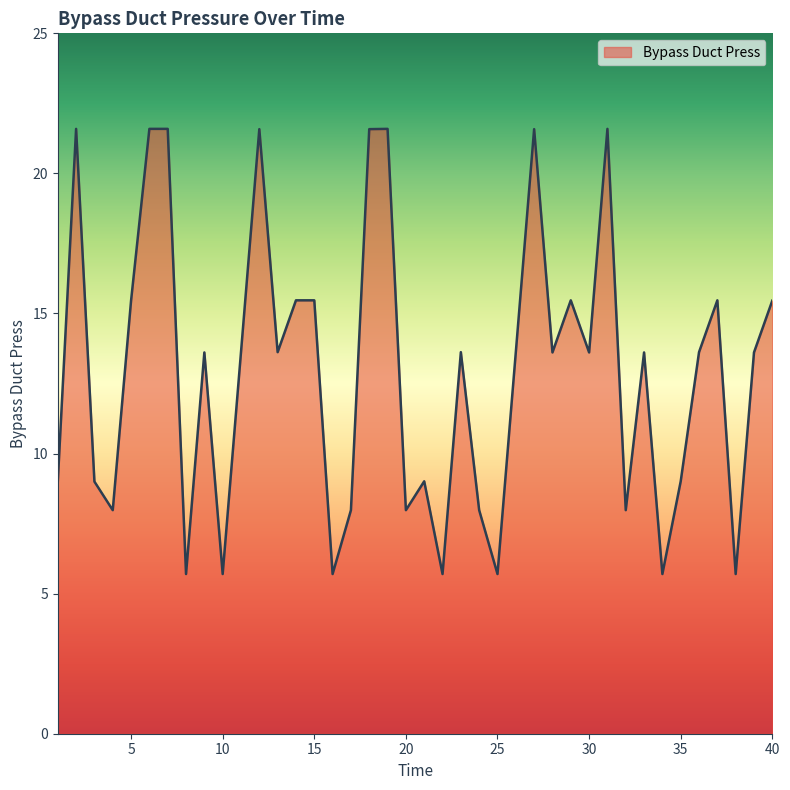

How many lines are shown in the chart?

1